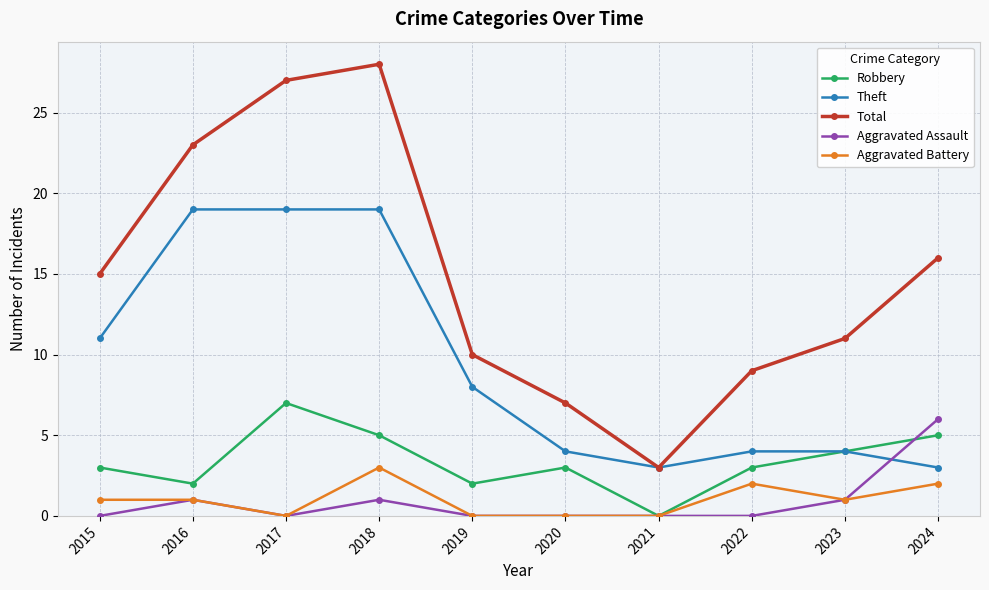

What is the highest value of the Aggravated Assault series?

6